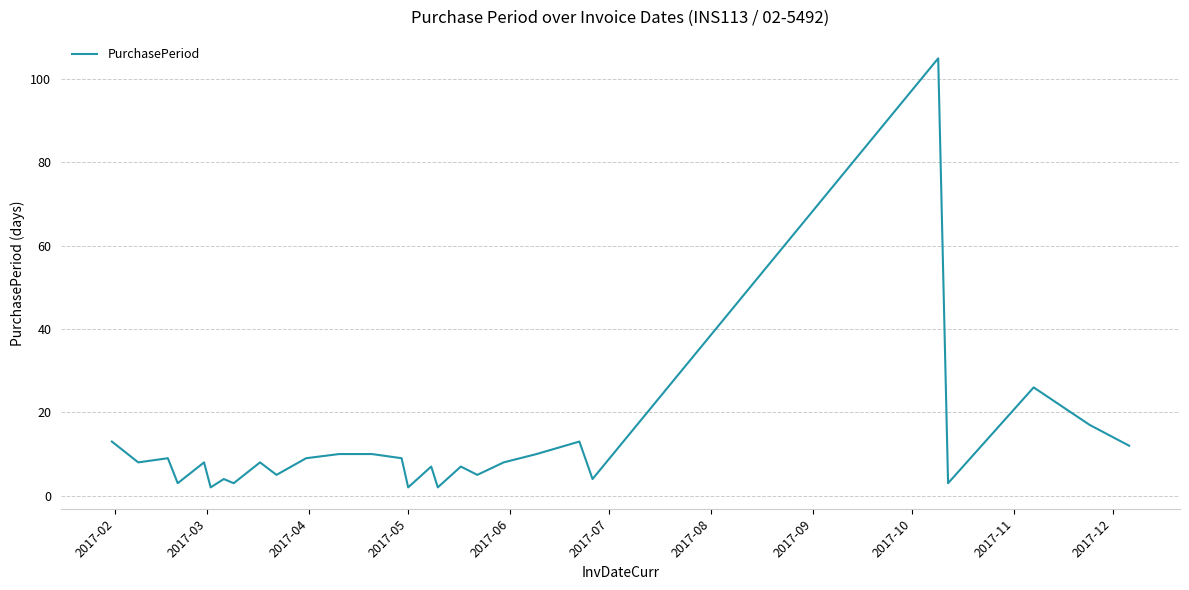

What is the maximum value shown in the chart?

105